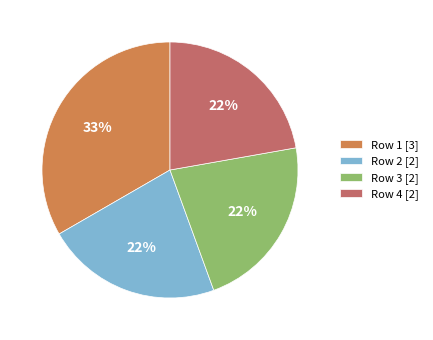

True or false: Row 1 [3] accounts for 33% of the total.

True